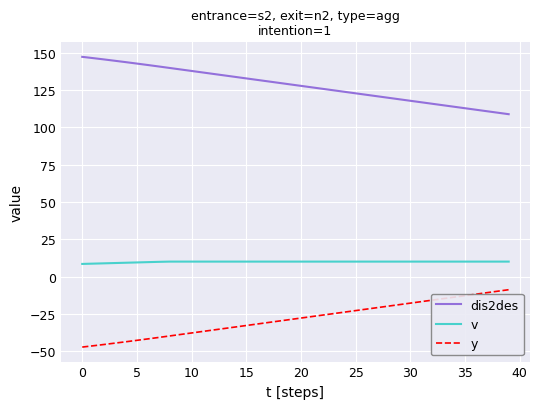

What is the difference between the maximum and minimum values in the dis2des series?

38.5